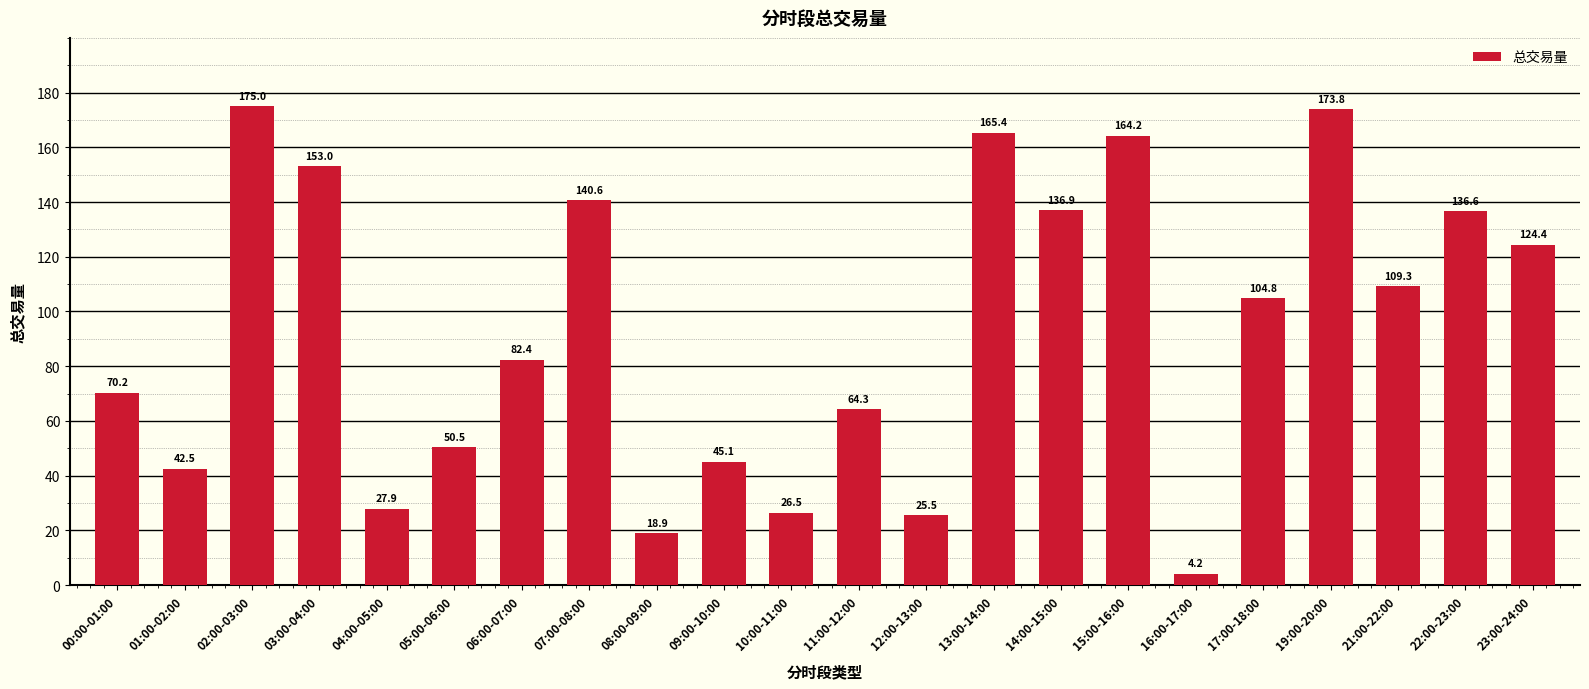

Read the value at 15:00-16:00.

164.2